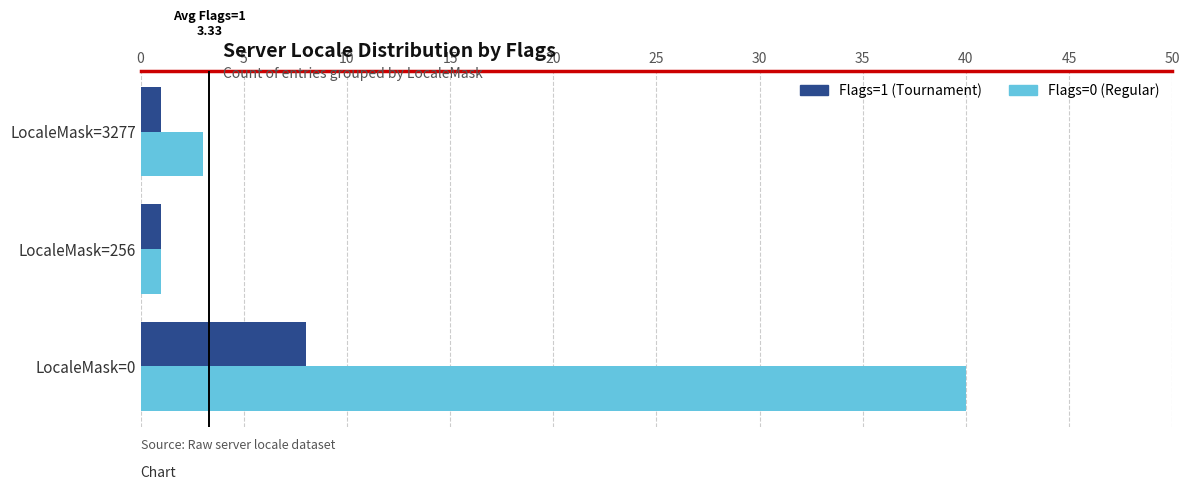

Which series has the largest total across all categories?

Flags=0 (Regular)